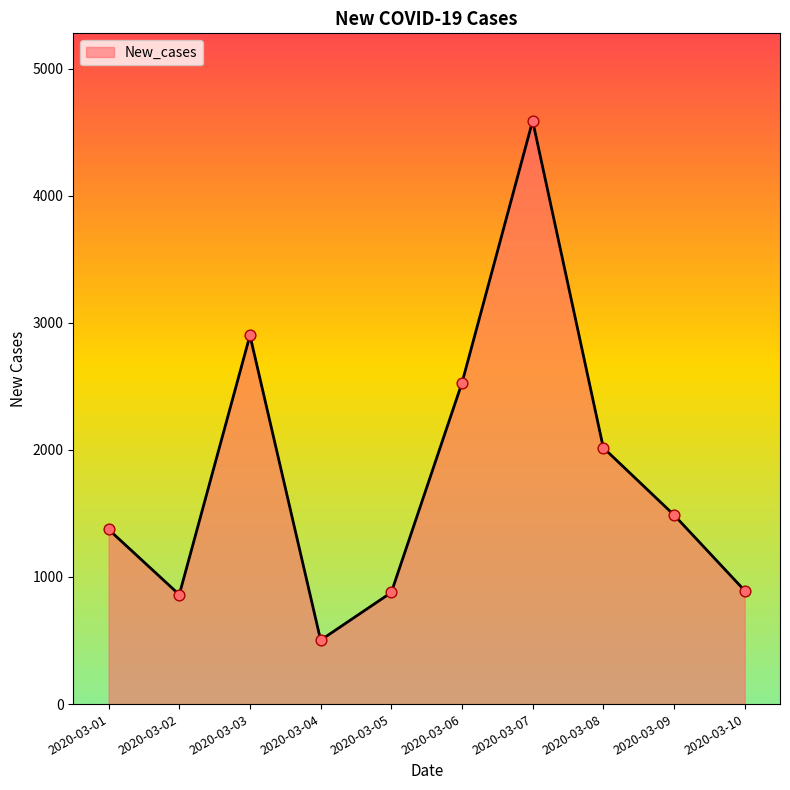

What is the ratio of the value at 2020-03-03 to the value at 2020-03-04?

5.8